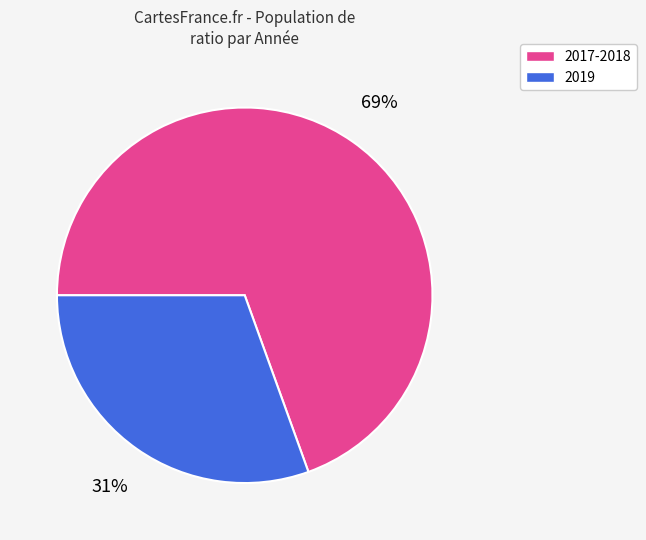

To the nearest percent, what is the average slice percentage?

50%